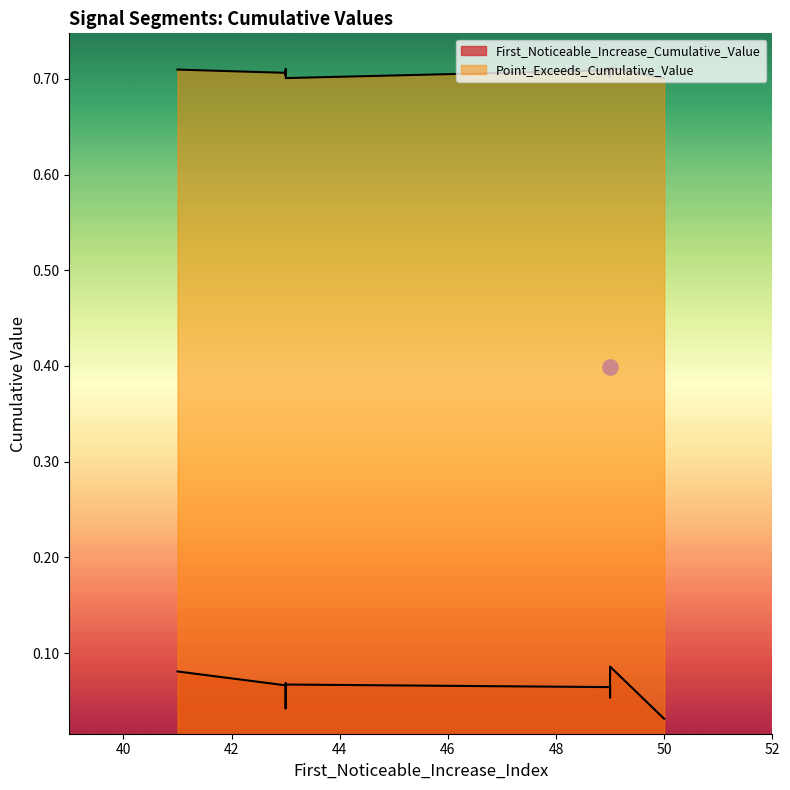

At which category is the sum across all series the highest?

49